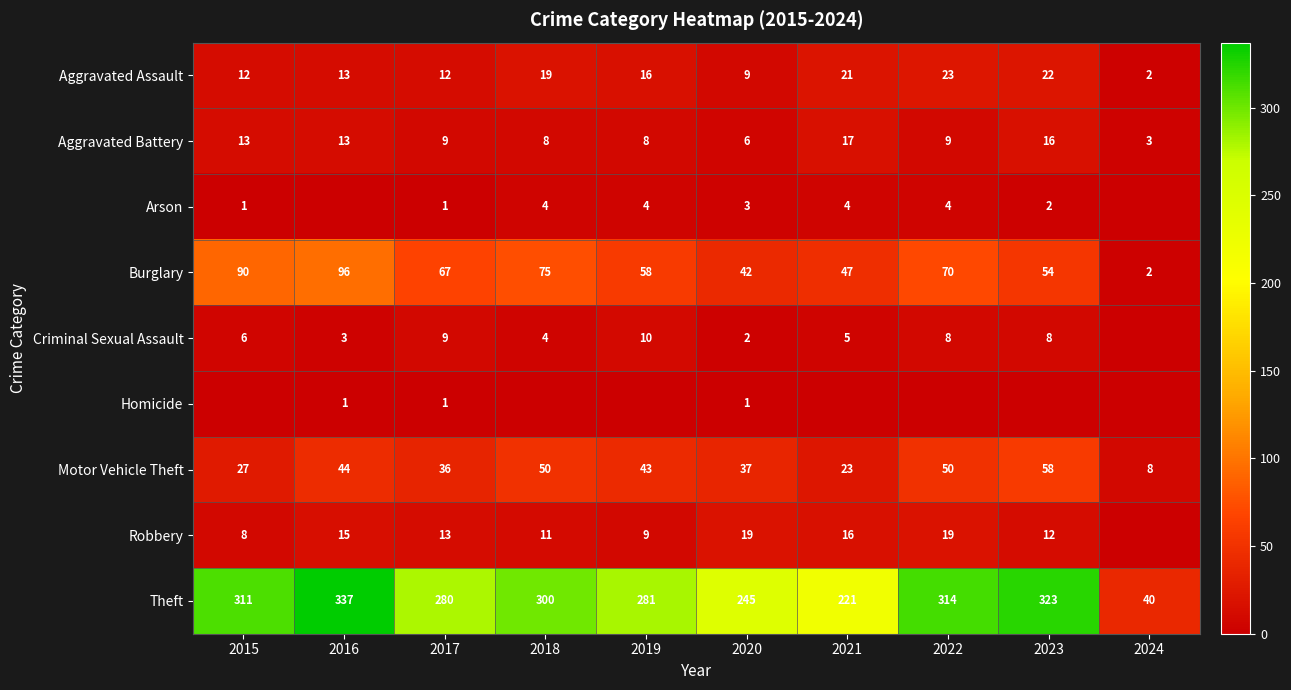

True or false: Theft has a value of 245 at 2020.

True